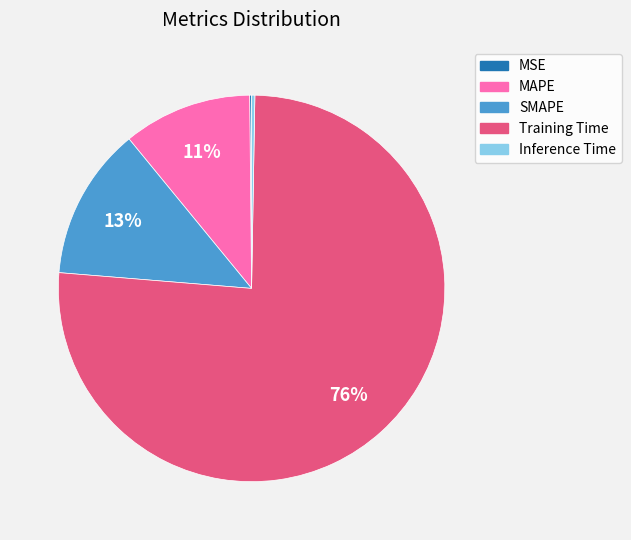

True or false: SMAPE accounts for 19% of the total.

False